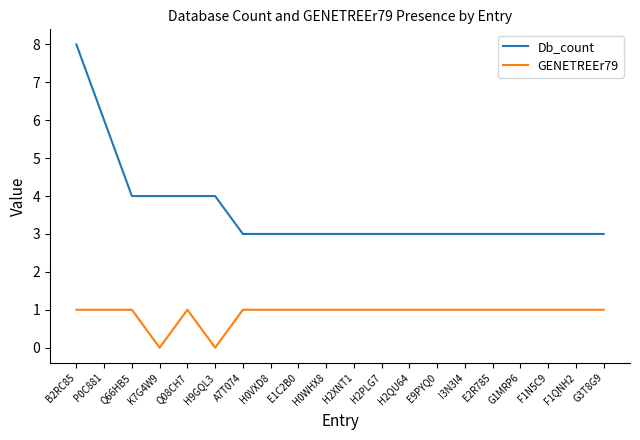

Reading left to right, list all the values displayed in this chart.

Db_count: B2RC85=8	P0C881=6	Q66HB5=4	K7G4W9=4	Q08CH7=4	H9GQL3=4	A7T074=3	H0VXD8=3	E1C2B0=3	H0WHX8=3	H2XNT1=3	H2PLG7=3	H2QU64=3	E9PYQ0=3	I3N3I4=3	E2R785=3	G1MRP6=3	F1N5C9=3	F1QNH2=3	G3T8G9=3
GENETREEr79: B2RC85=1	P0C881=1	Q66HB5=1	K7G4W9=0	Q08CH7=1	H9GQL3=0	A7T074=1	H0VXD8=1	E1C2B0=1	H0WHX8=1	H2XNT1=1	H2PLG7=1	H2QU64=1	E9PYQ0=1	I3N3I4=1	E2R785=1	G1MRP6=1	F1N5C9=1	F1QNH2=1	G3T8G9=1